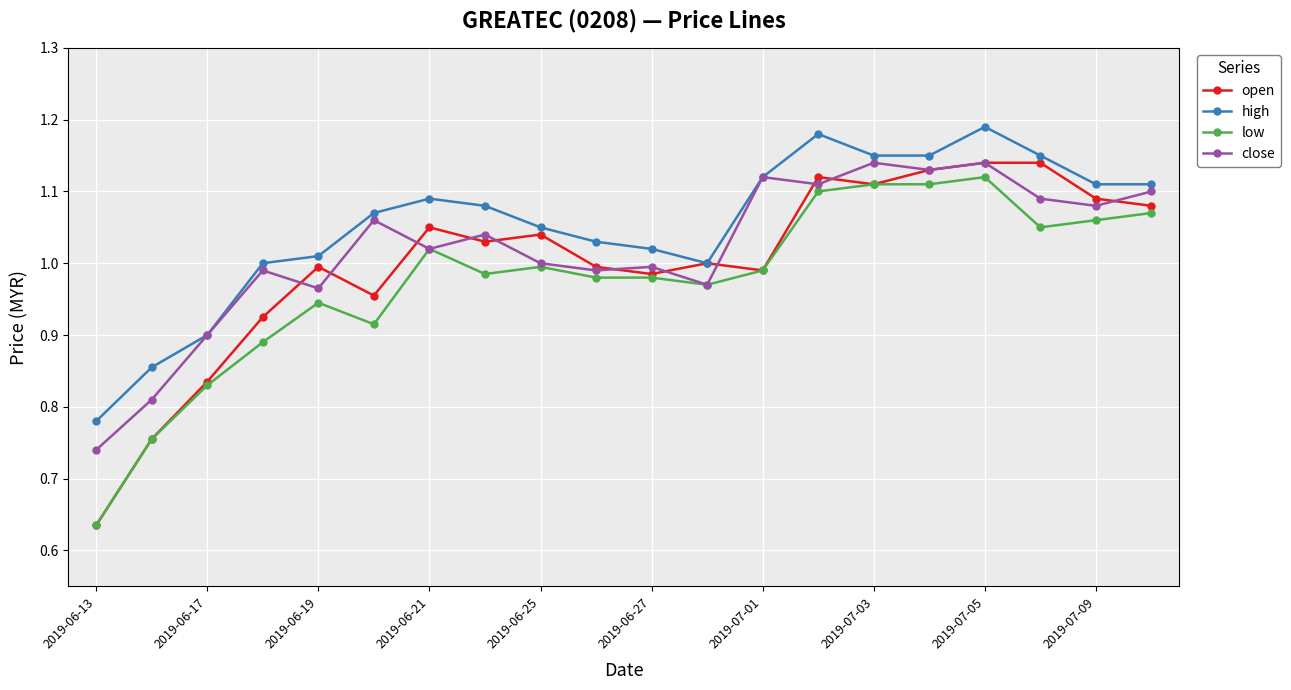

Does the chart have visible grid lines?

Yes